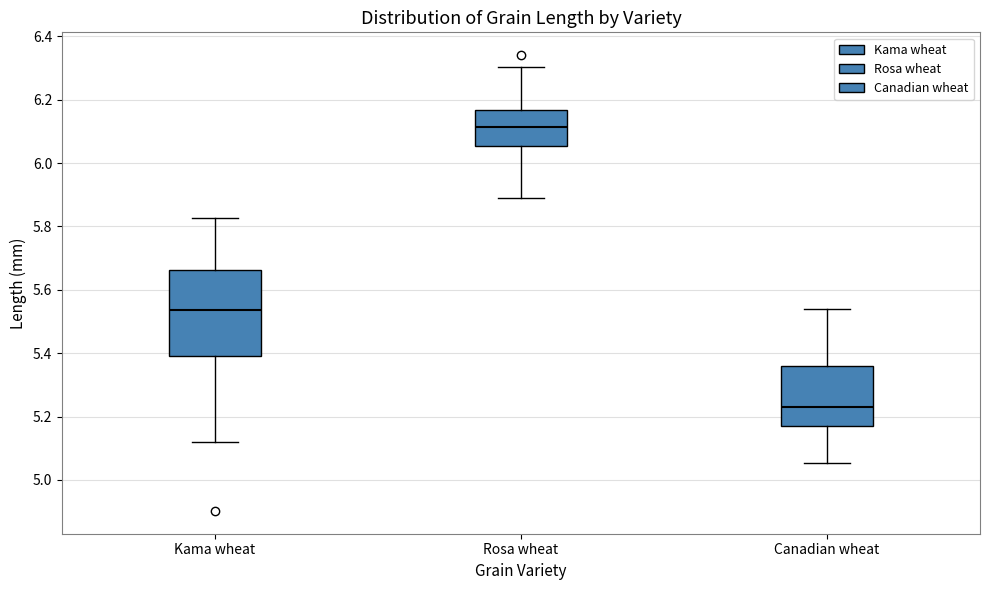

Which box is the tallest, from its lower edge to its upper edge?

Kama wheat